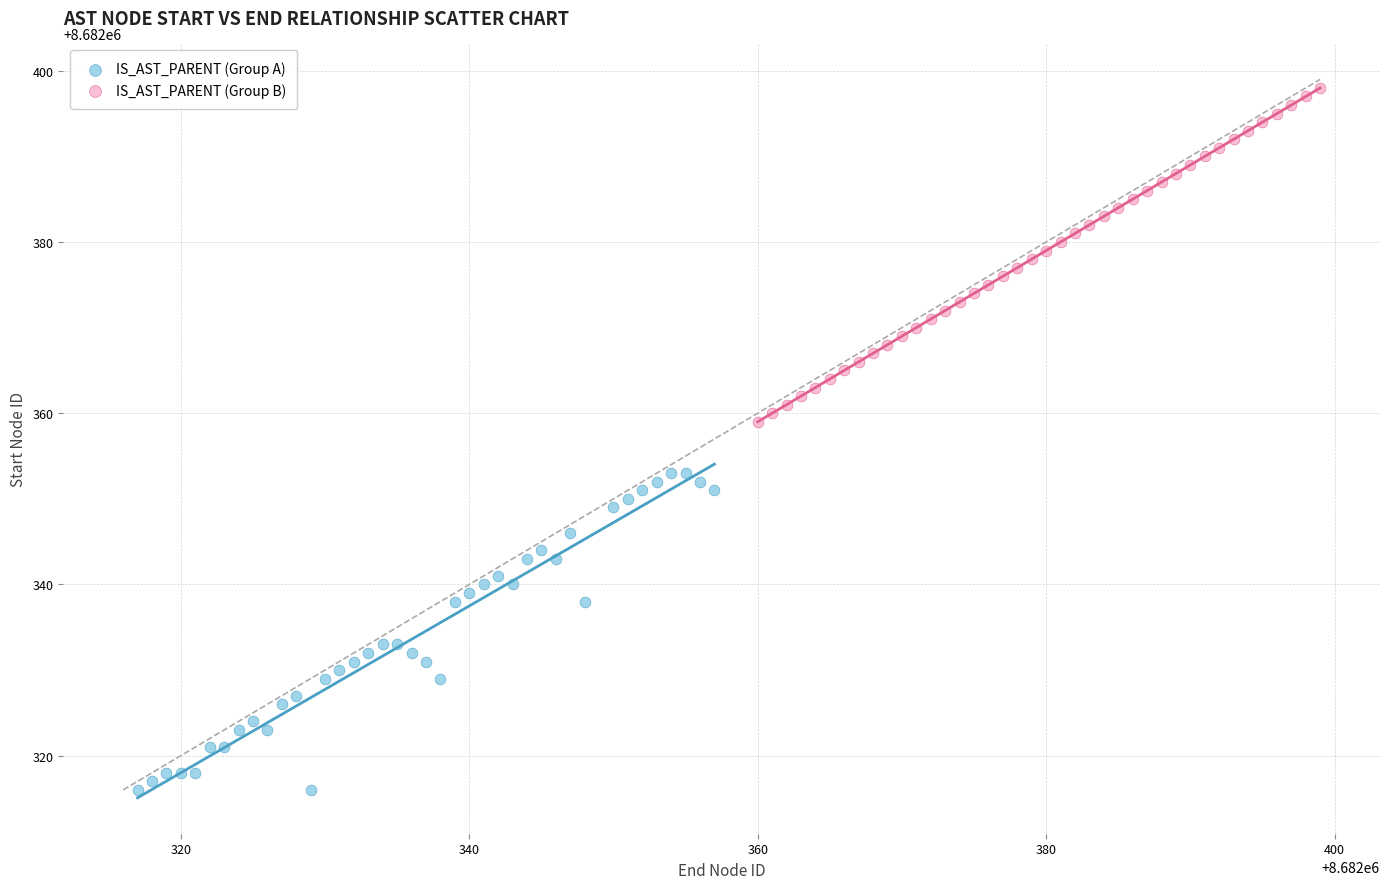

Which series has the largest Y range (max minus min)?

IS_AST_PARENT (Group B)